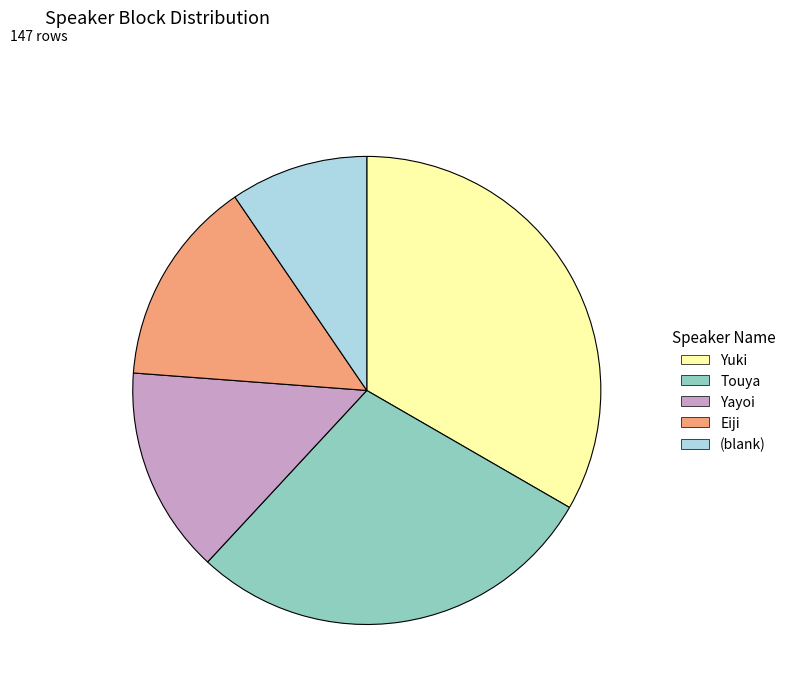

Which slice is the largest?

Yuki